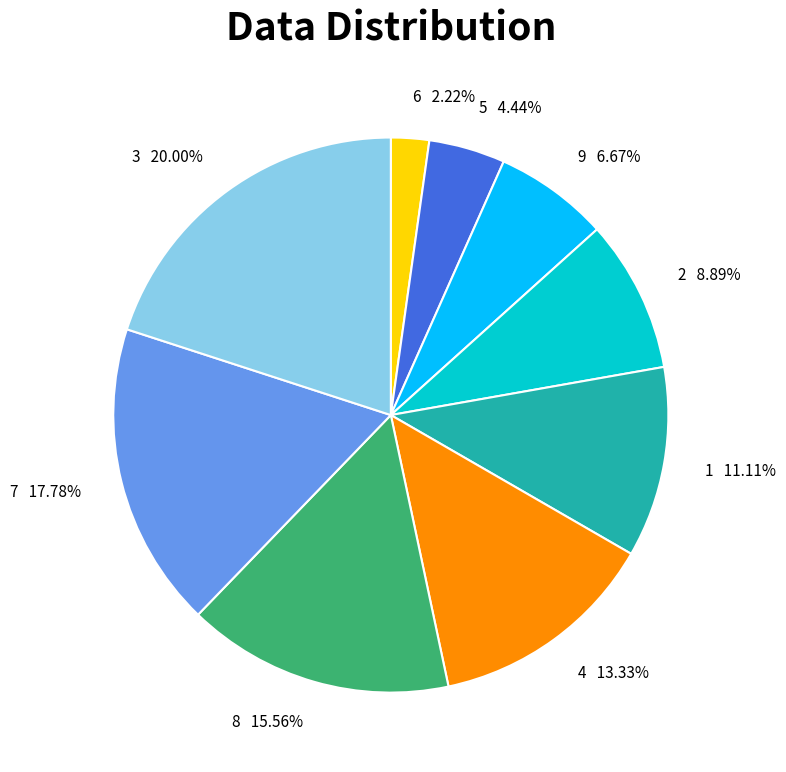

Rank the categories by value from lowest to highest.

6, 5, 9, 2, 1, 4, 8, 7, 3